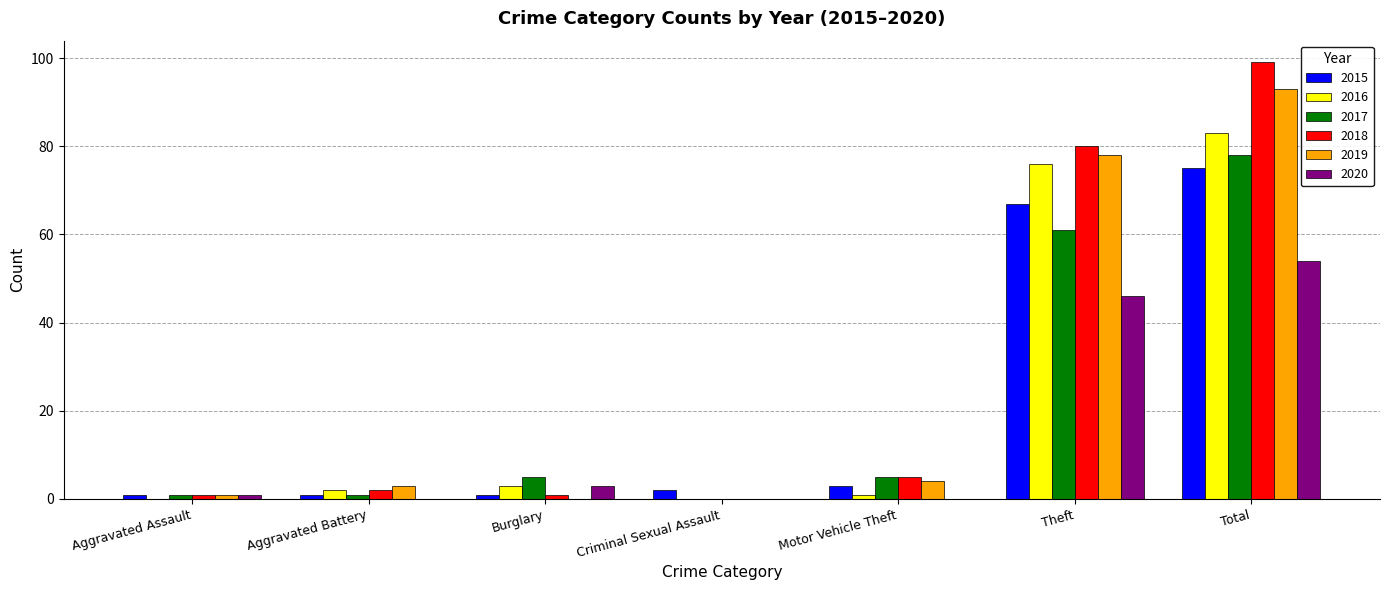

Is it true that 2018 equals -38 at Criminal Sexual Assault?

False